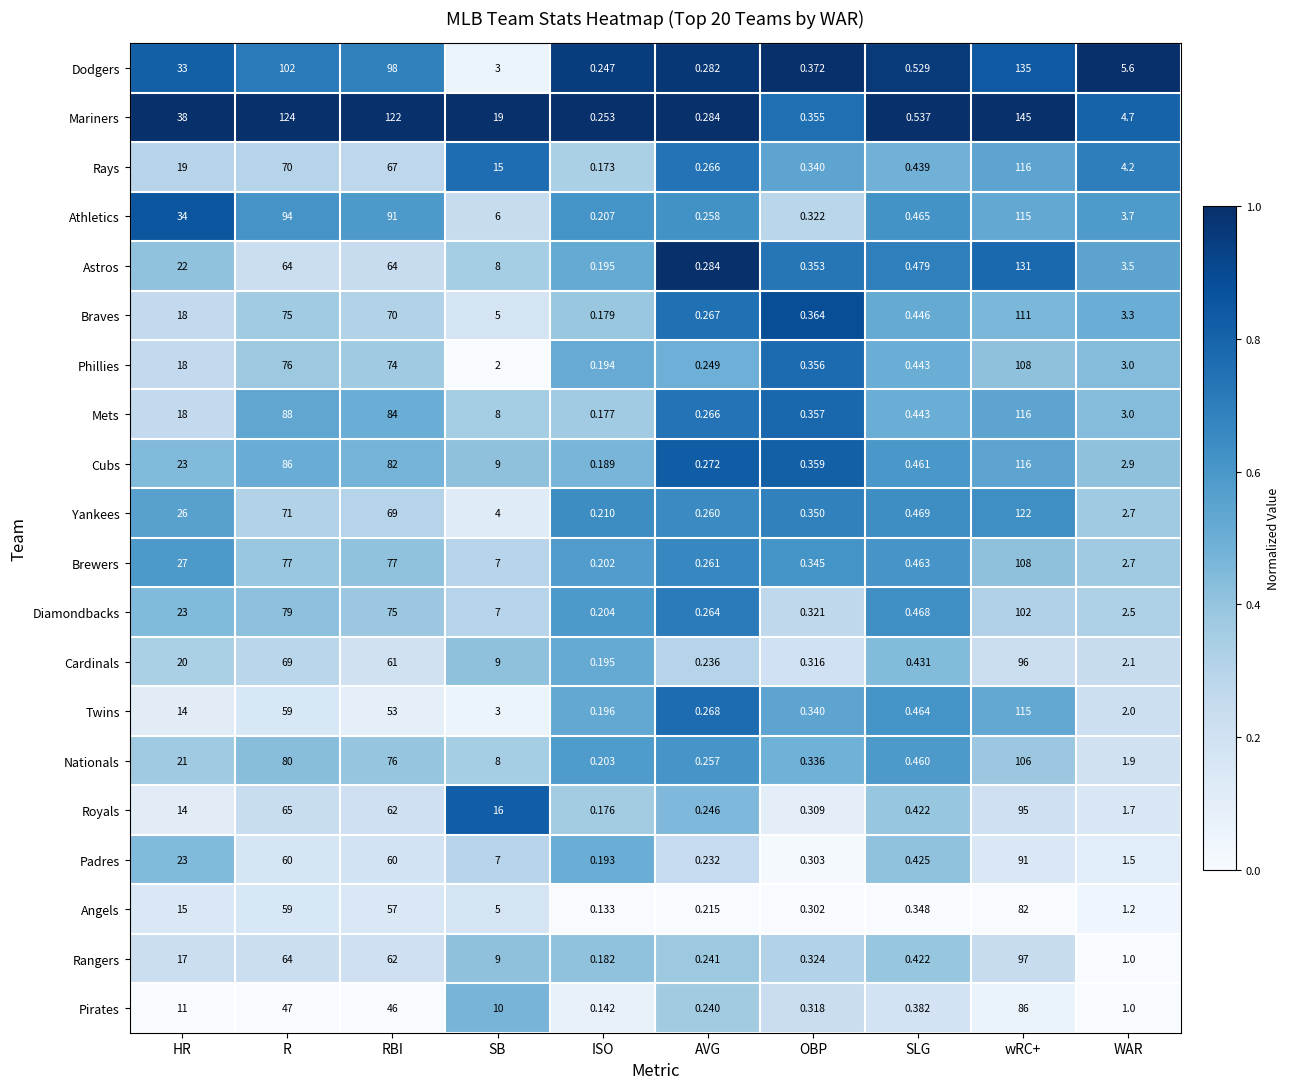

At which category is the sum across all series the highest?

wRC+